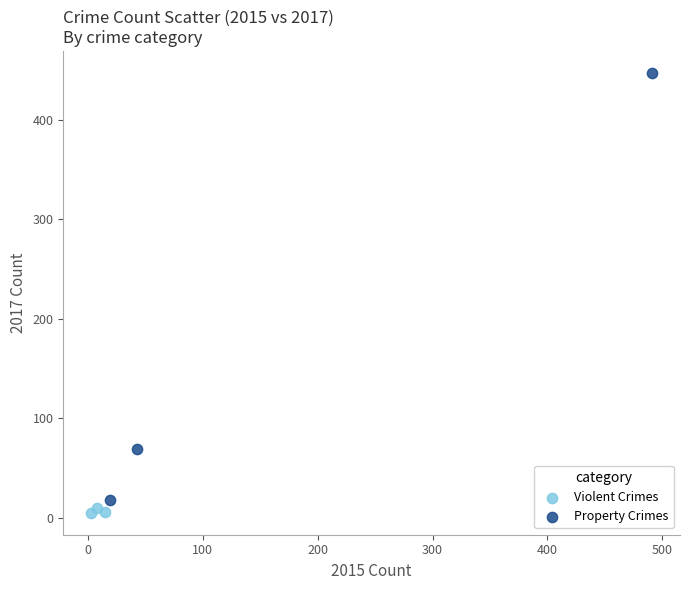

Which series has the largest Y range (max minus min)?

Property Crimes